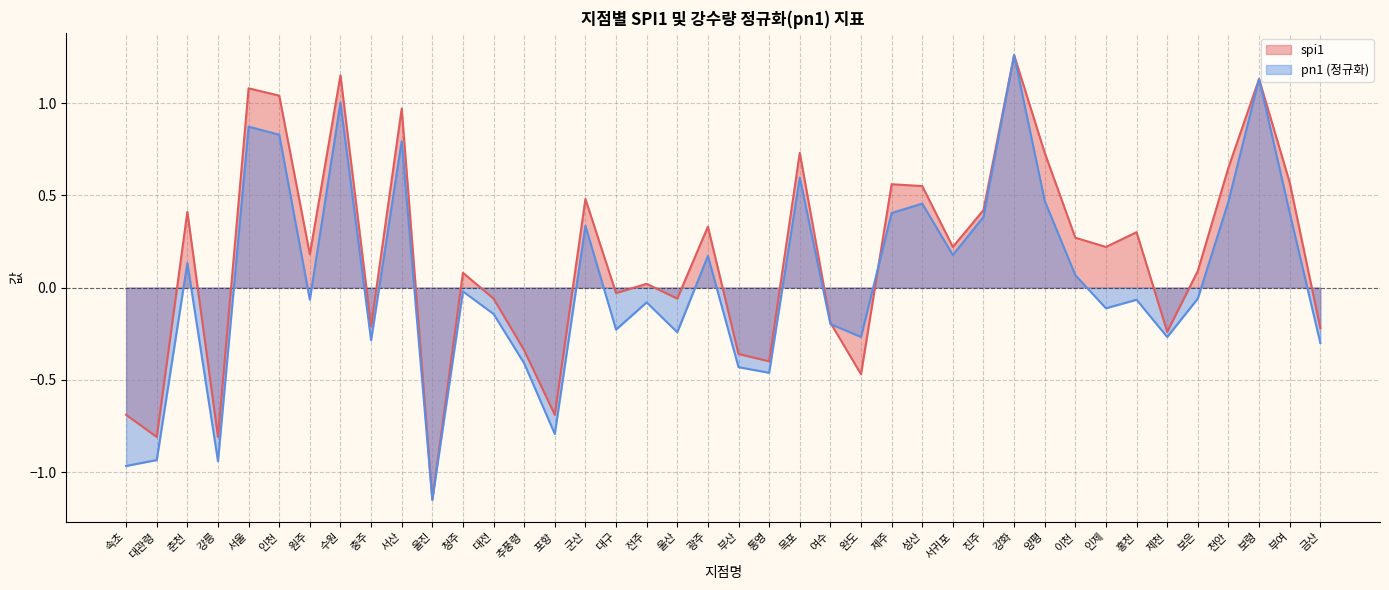

What are all the series names shown in the legend?

spi1, pn1 (정규화)